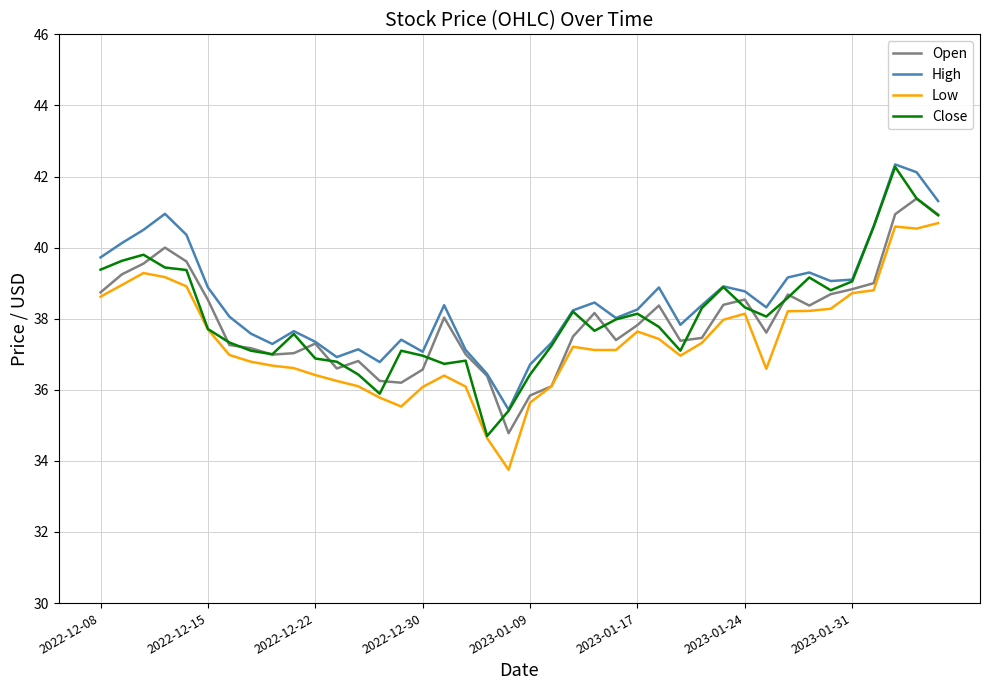

What is the minimum value for High?

35.4